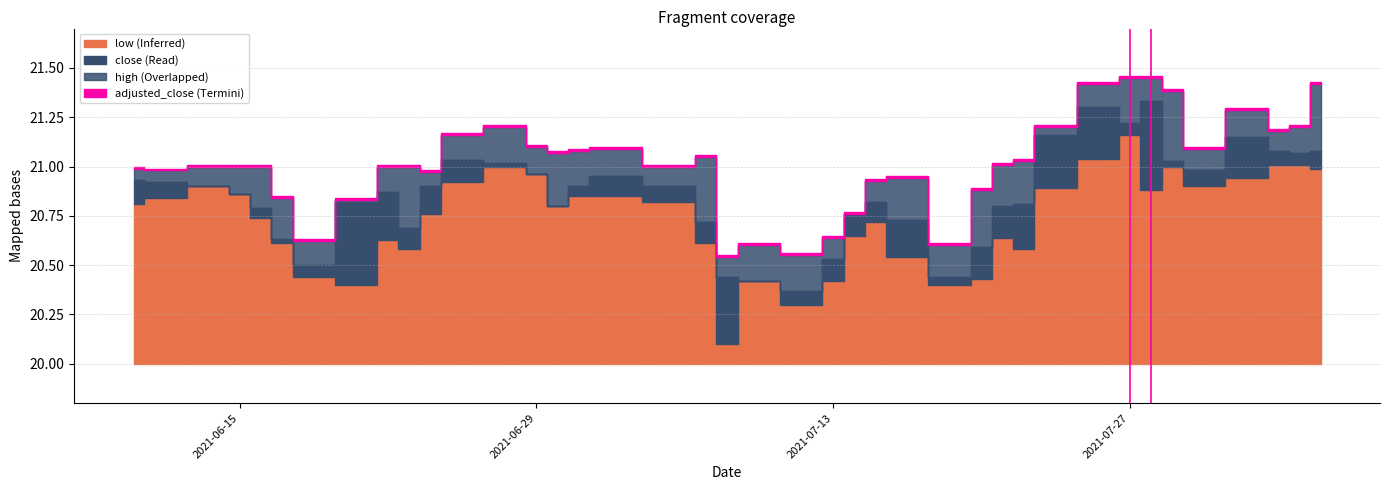

In high, how many points are higher than both neighbors (excluding endpoints)?

6